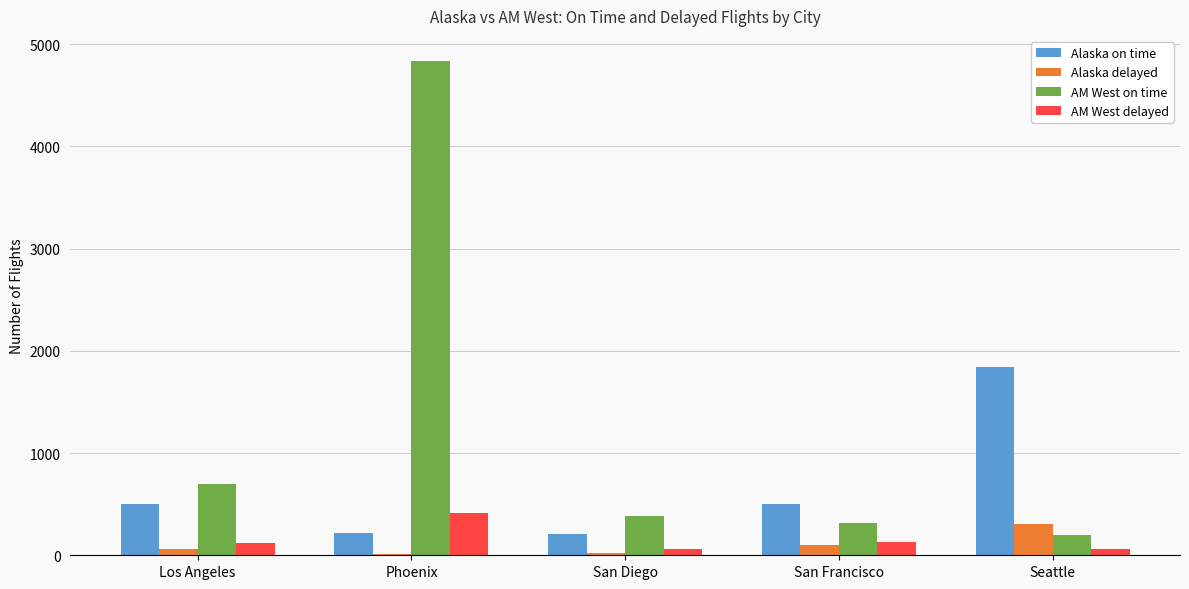

Count the number of data series in this chart.

4